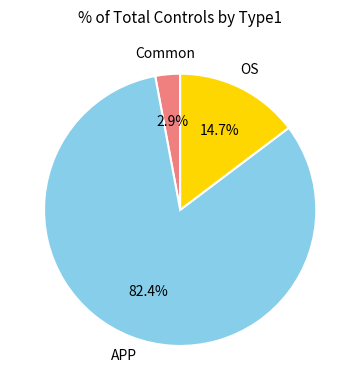

To the nearest percent, what is the average slice percentage?

33%